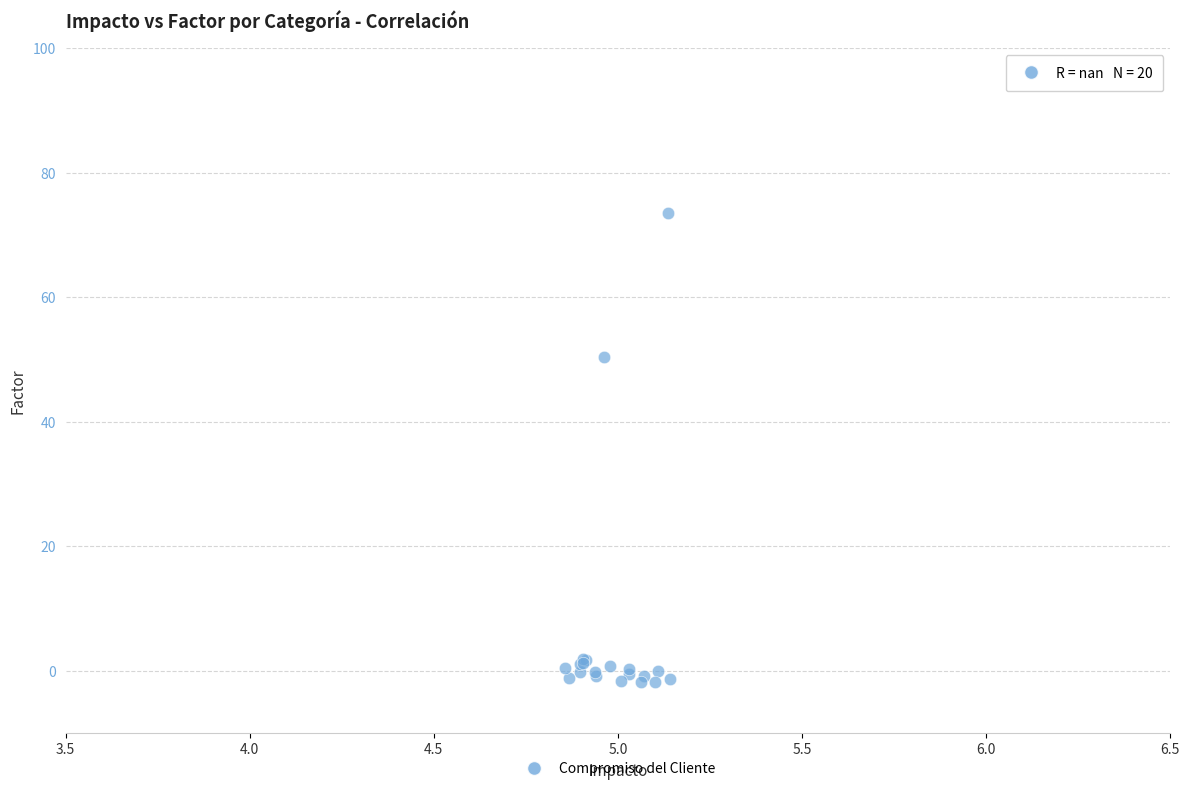

What Y value in the scatter plot is closest to 35?

50.4